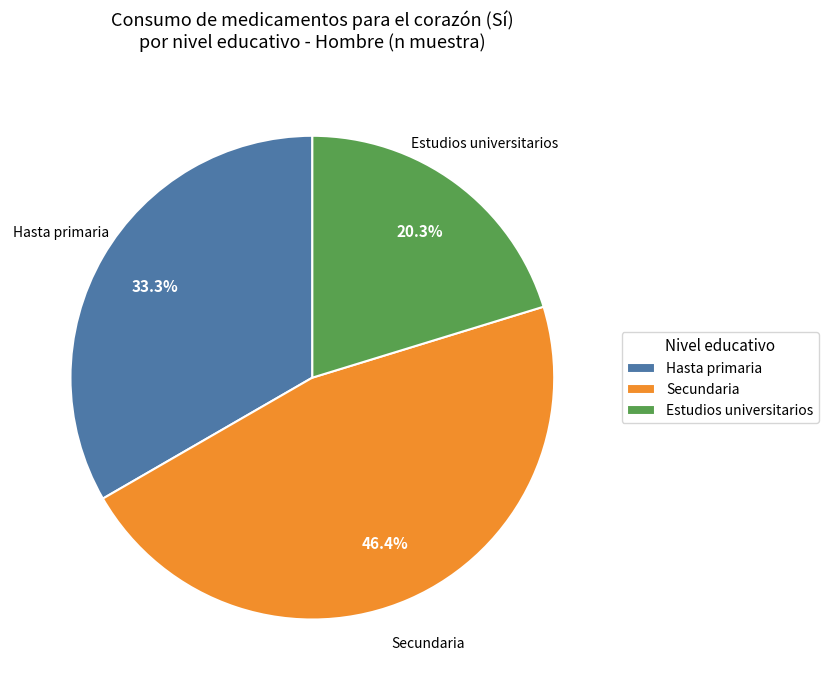

To the nearest percent, what is the difference between the Estudios universitarios and Hasta primaria slice percentages?

13%